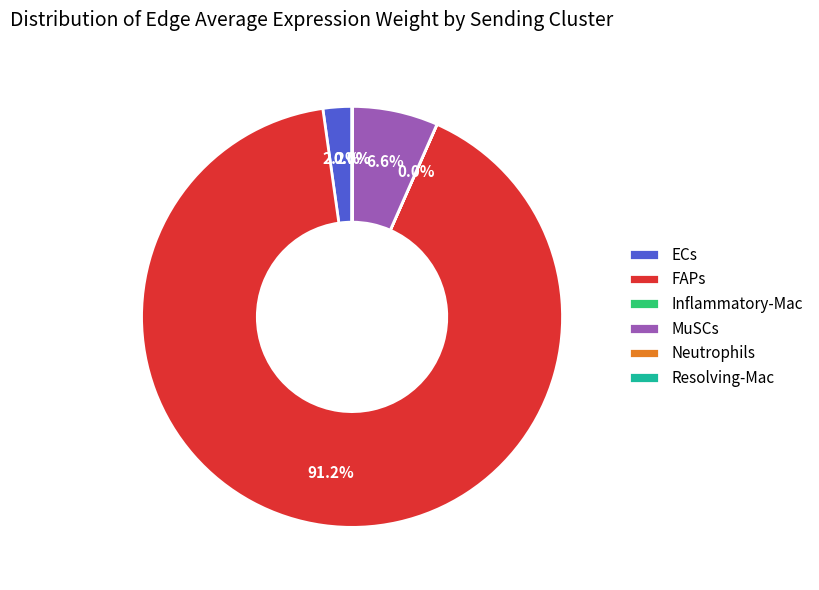

What is the largest slice in the pie chart?

FAPs